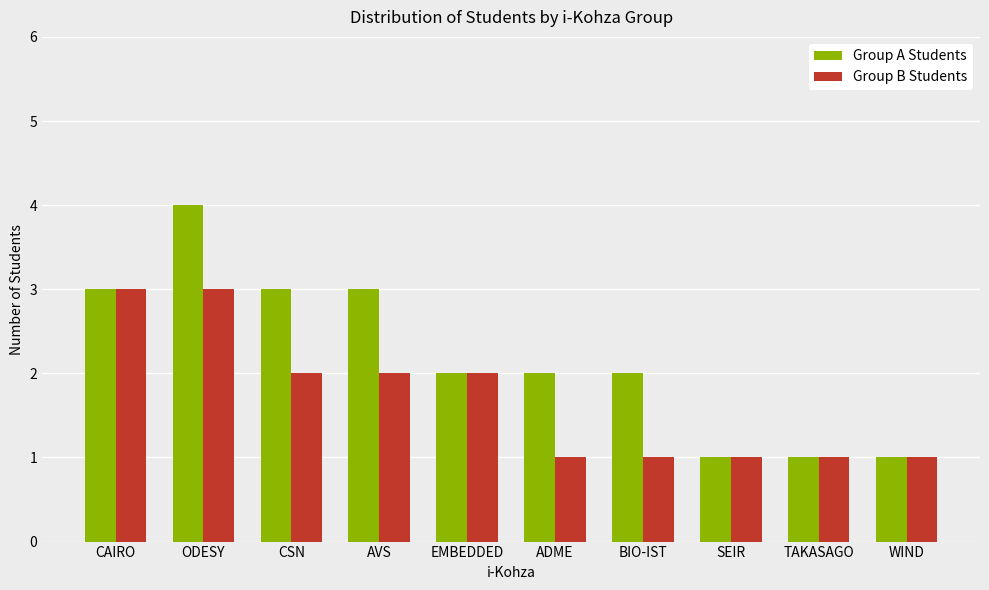

What is the sum of the Group B Students values at SEIR and BIO-IST?

2